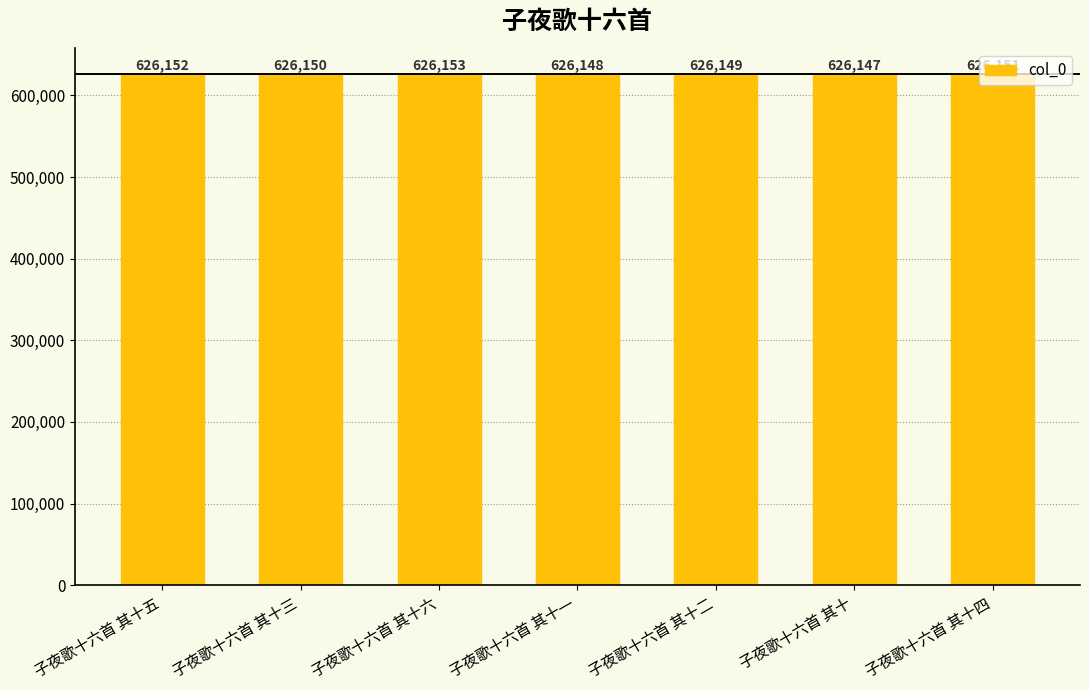

What is the sum of the values at 子夜歌十六首 其十 and 子夜歌十六首 其十三?

1252297